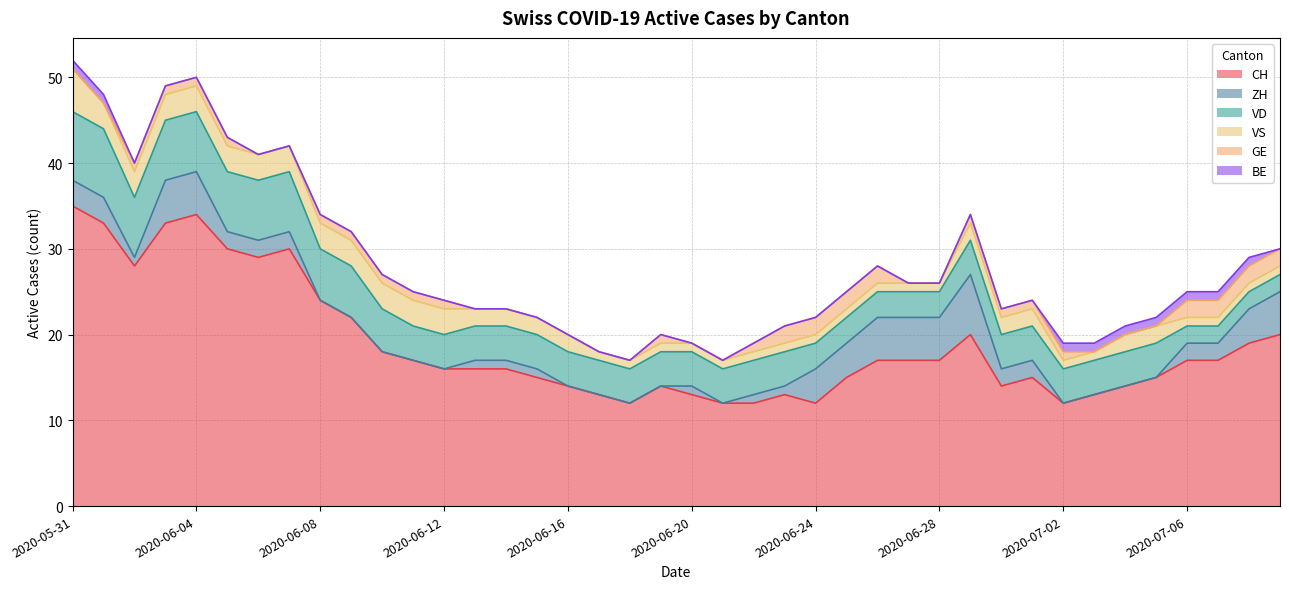

True or false: ZH and CH cross at least once.

False